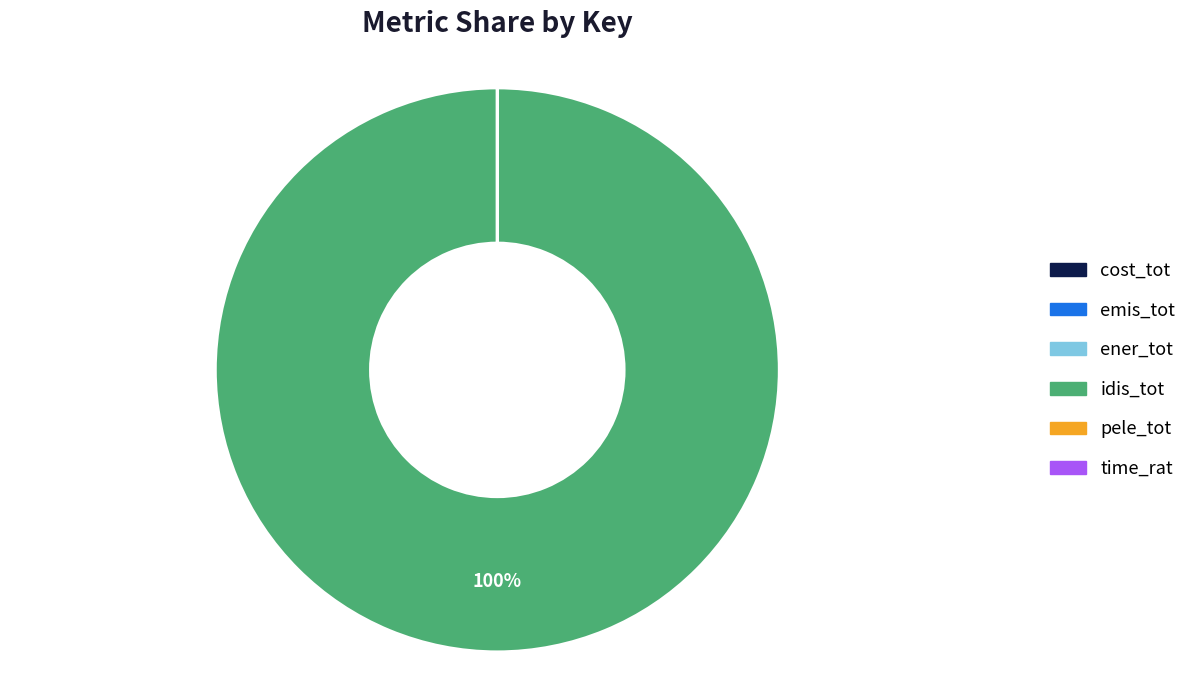

To the nearest percent, what portion does idis_tot represent?

100%